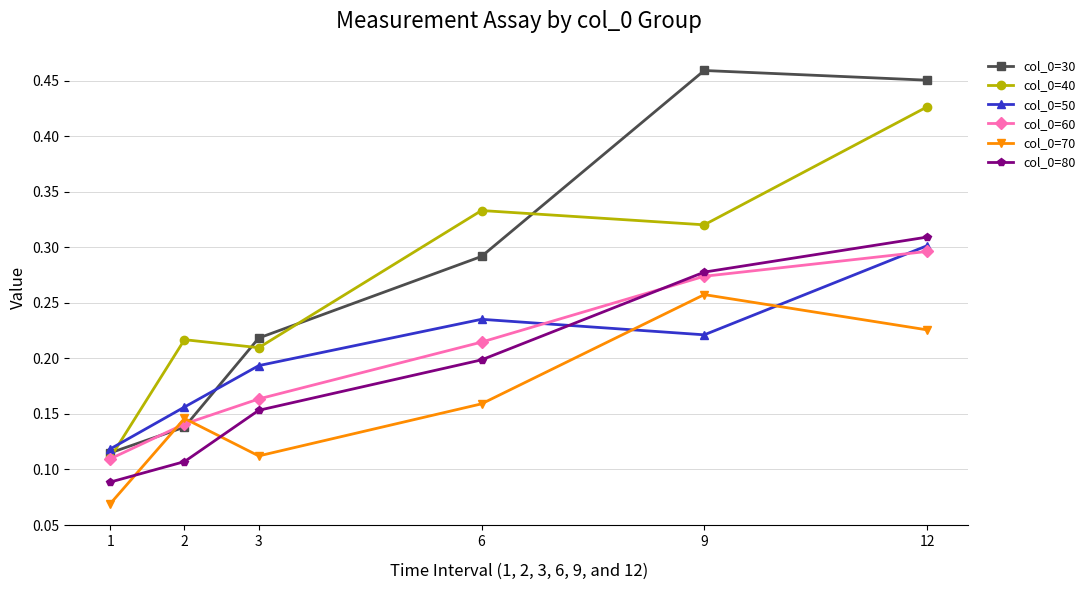

At how many categories does at least one series exceed 0?

6